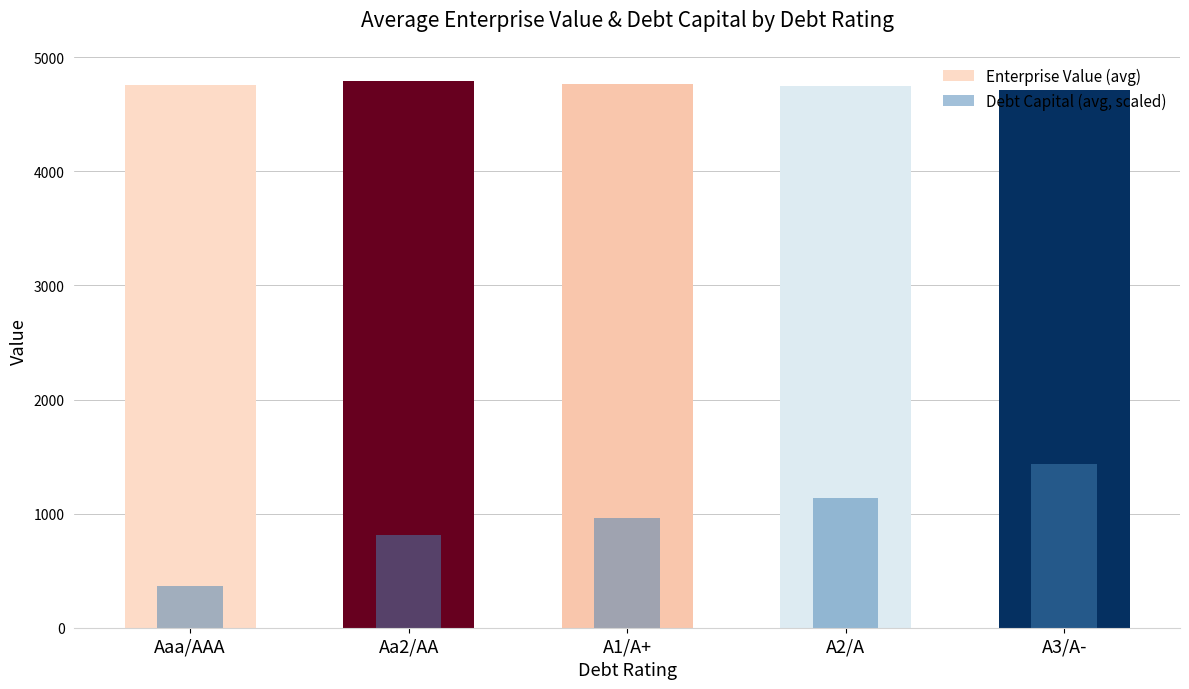

What is the label of the 2nd bar from the left?

Aa2/AA